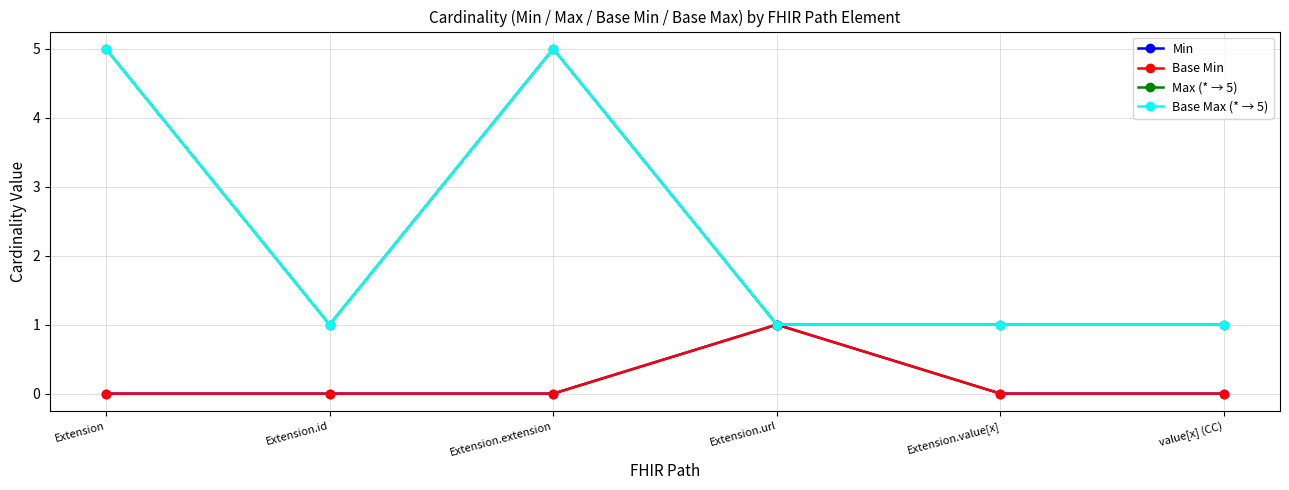

How many lines are shown in the chart?

4